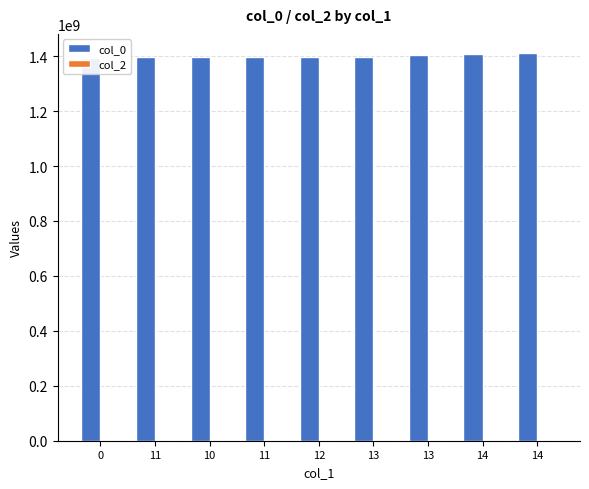

What are all the series names shown in the legend?

col_0, col_2